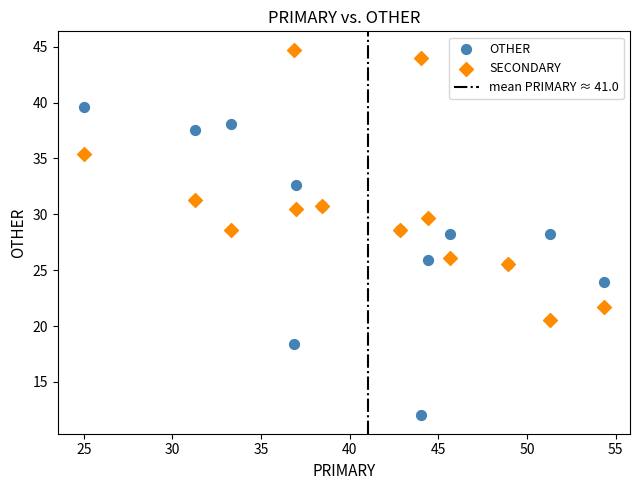

Which series reaches the minimum Y coordinate?

OTHER